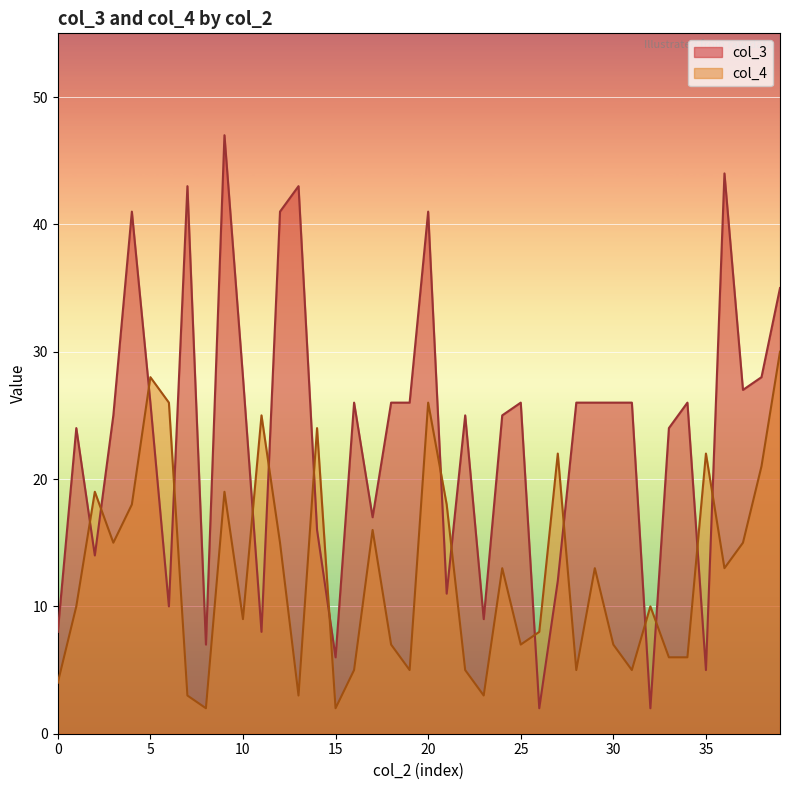

At which category is the sum across all series the highest?

20